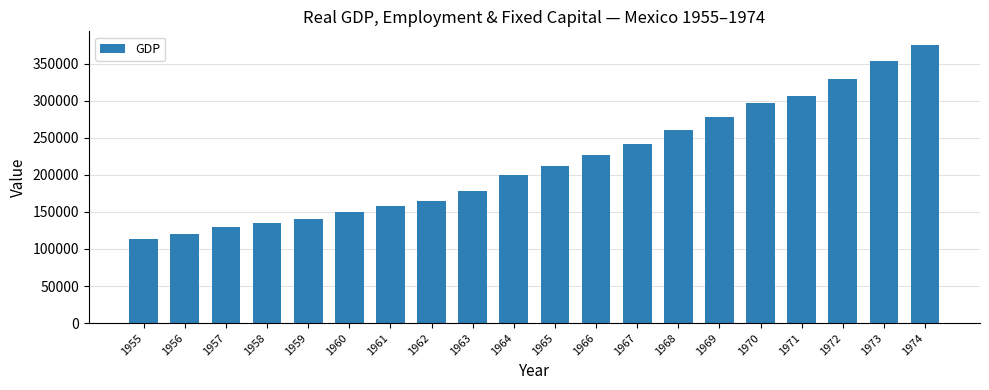

At which label is the value closest to 244510?

1967